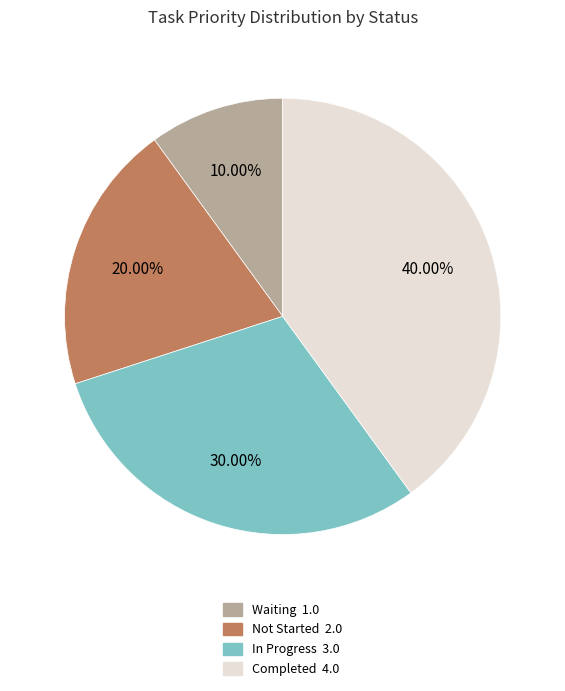

Rank the categories by value from highest to lowest.

Completed, In Progress, Not Started, Waiting